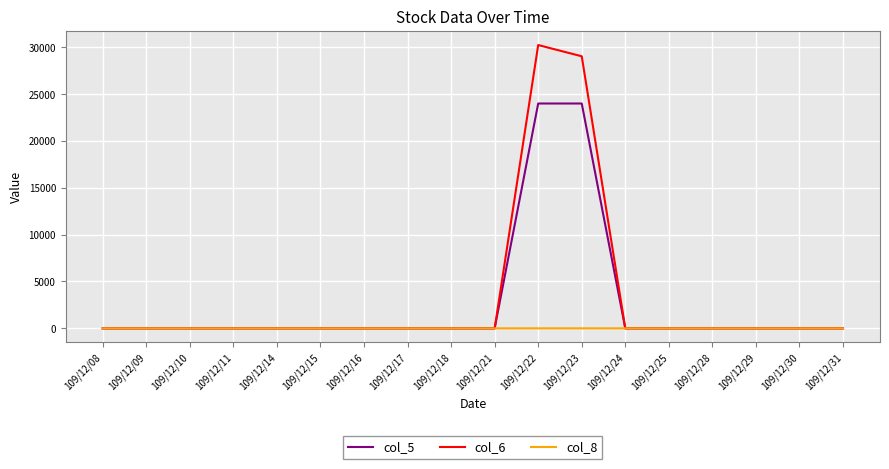

Does the chart display data point markers on the line(s)?

No